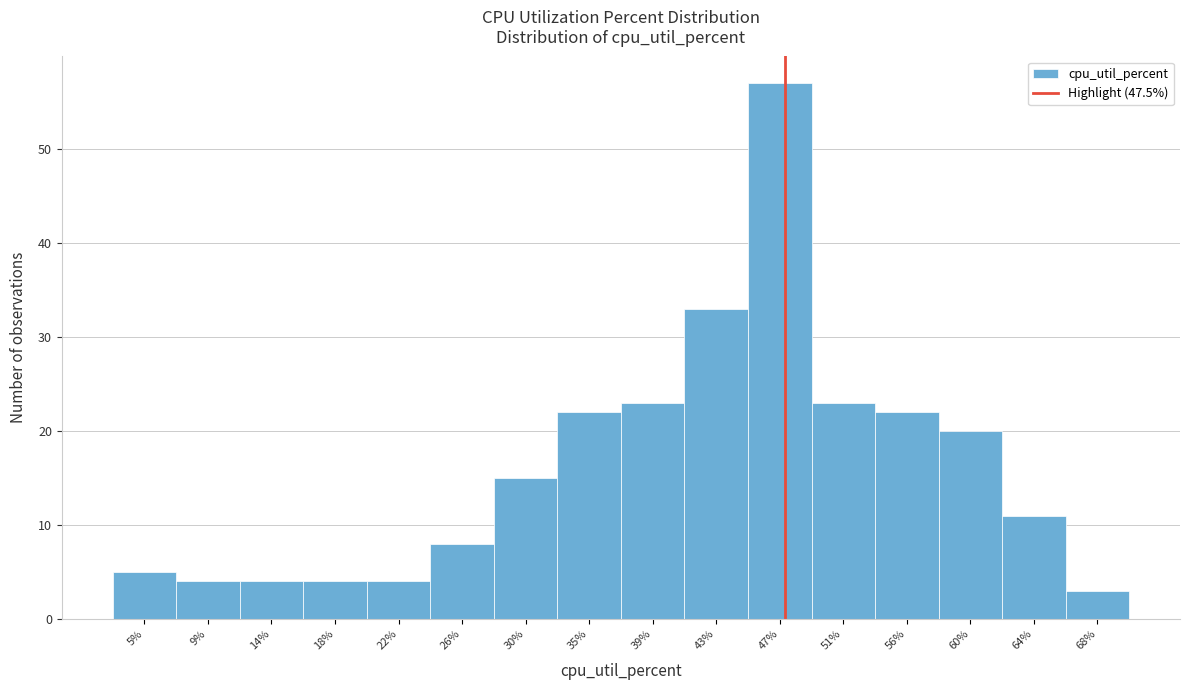

What is the height of the bar covering 32.5 to 36.5 on the x-axis? Neither the bar edges nor the heights are printed on the chart, so give them approximately, as read against the axes.

22